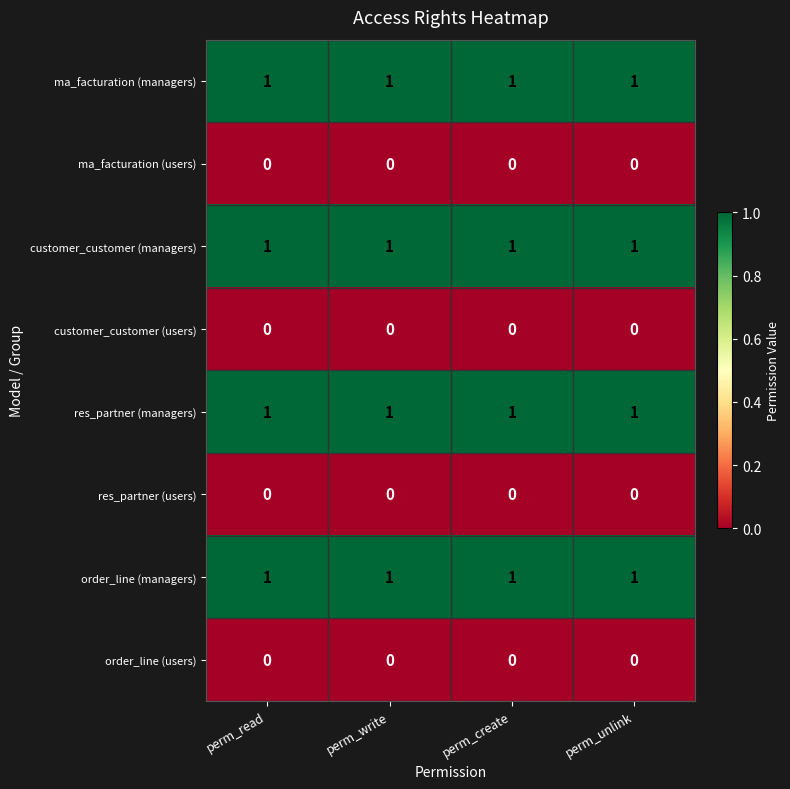

Is the value of ma_facturation (users) at perm_create greater than the value of customer_customer (managers) at perm_create?

No